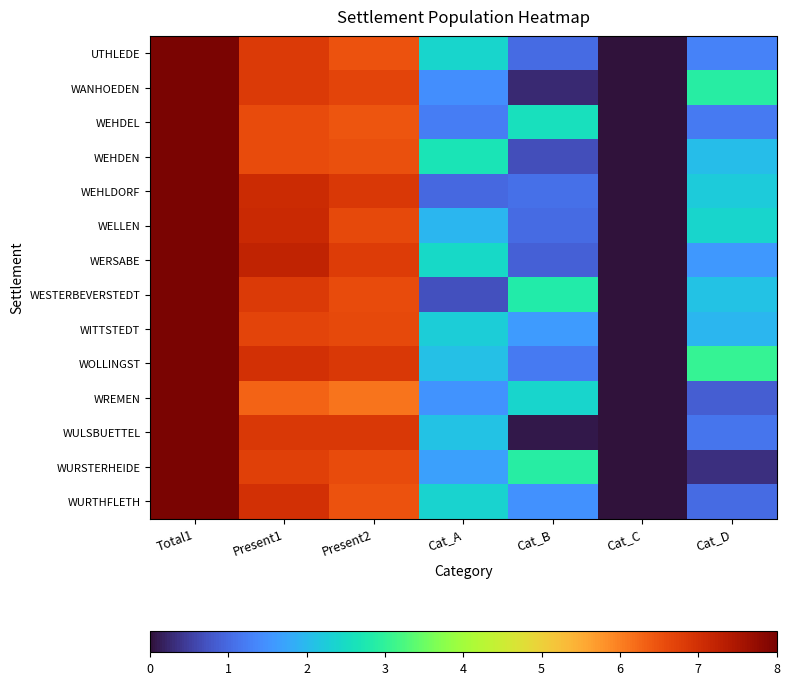

What is the total value across all series at Cat_A?

25.8